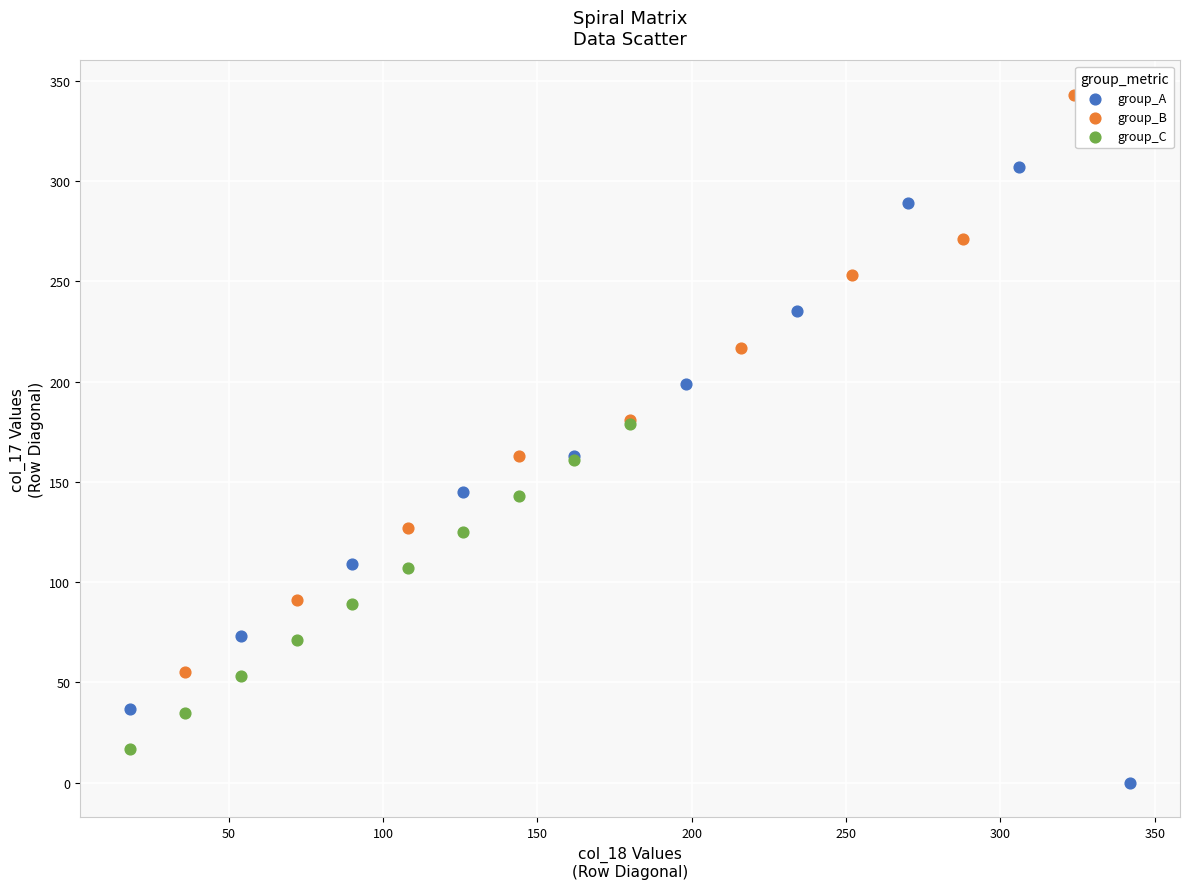

Which series reaches the maximum Y coordinate?

group_B